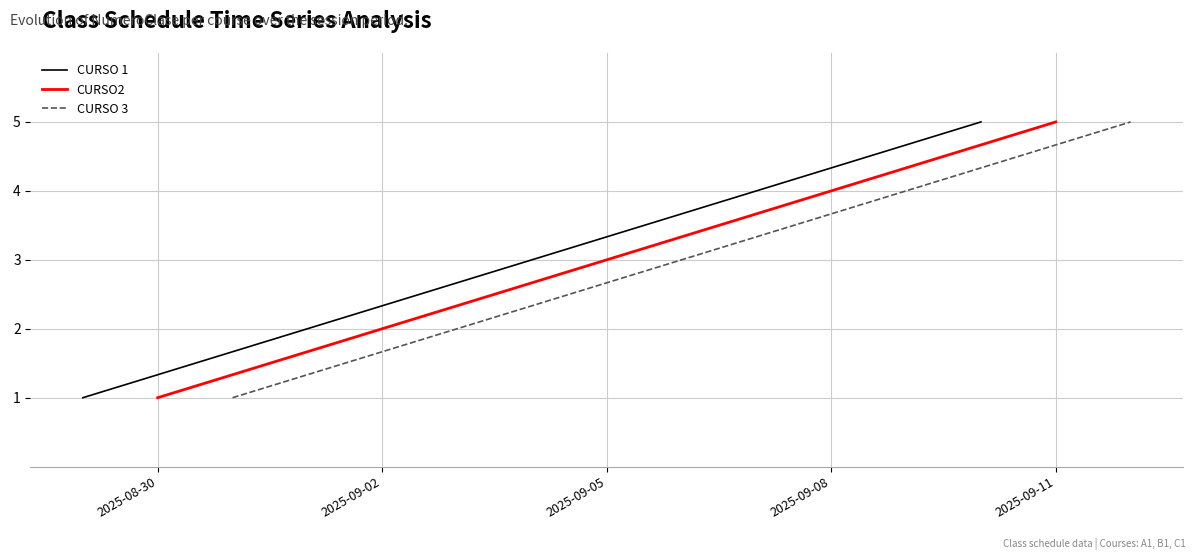

Which series has the largest total across all categories?

CURSO 1